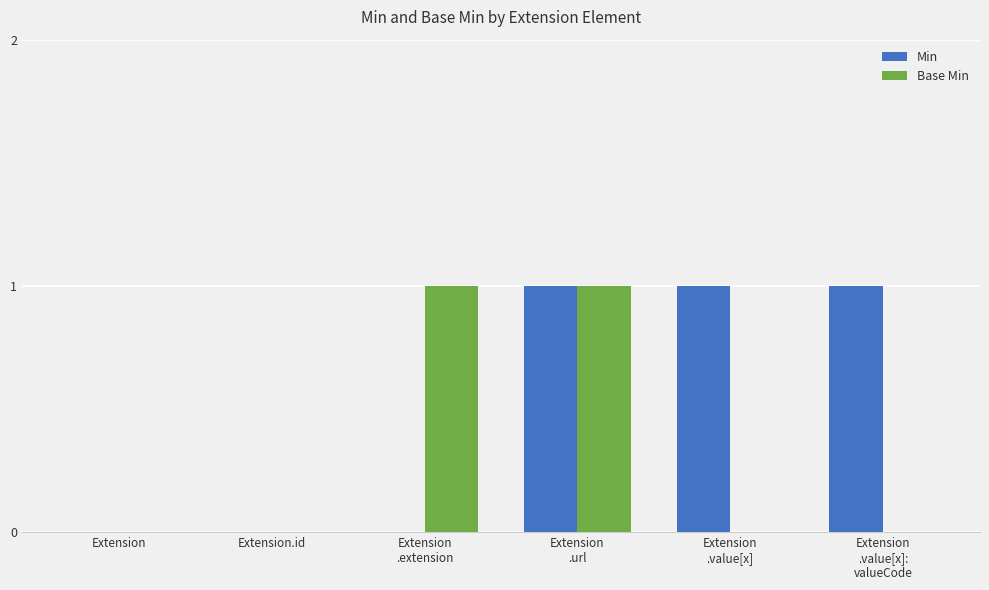

The value of Base Min at Extension is 0. True or false?

True